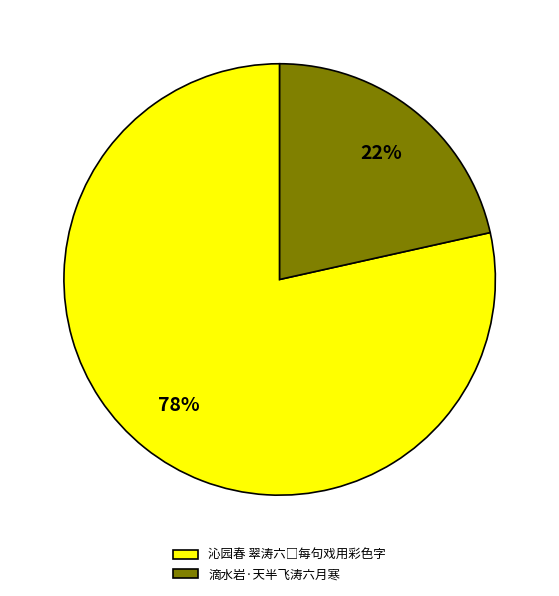

Does any single category account for the majority?

Yes